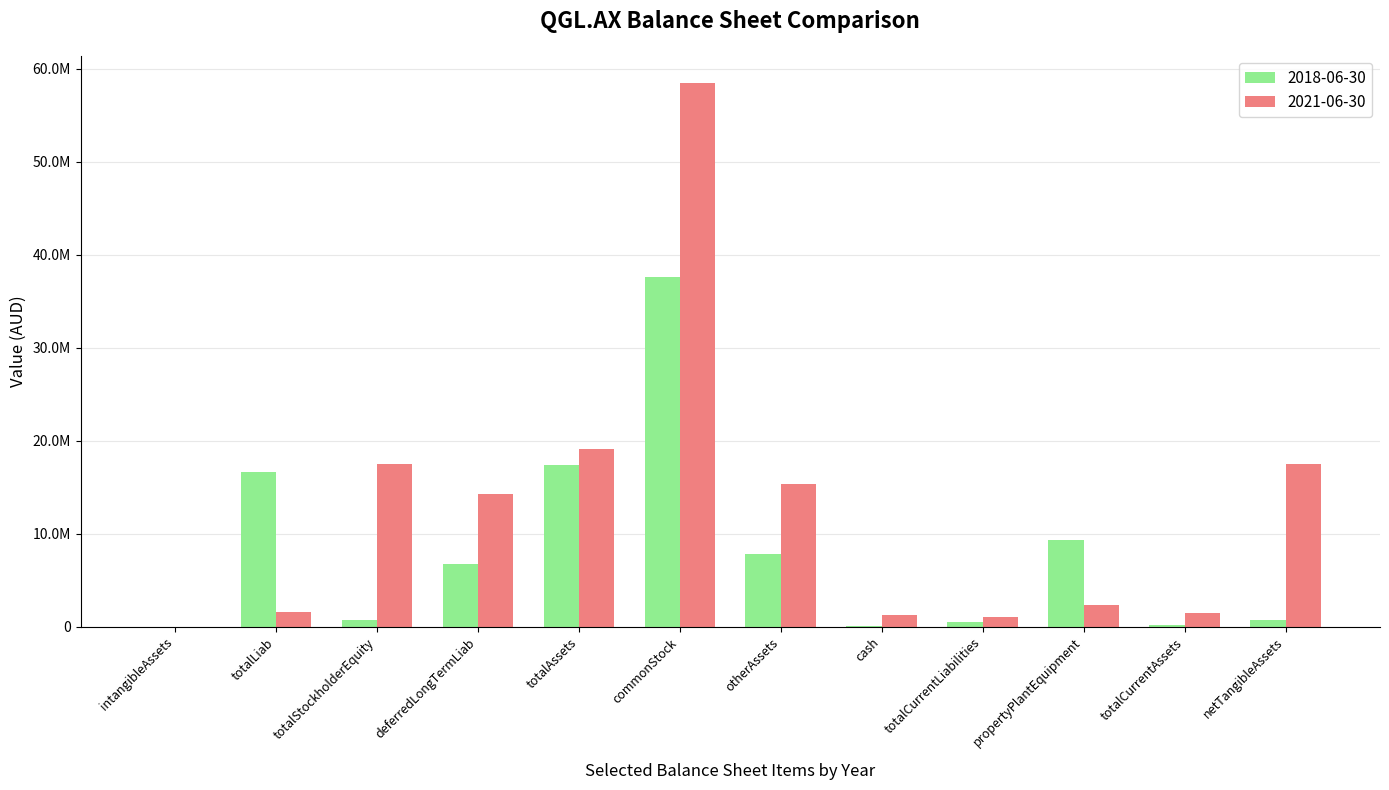

Are the bars grouped side by side (vs. stacked)?

Yes